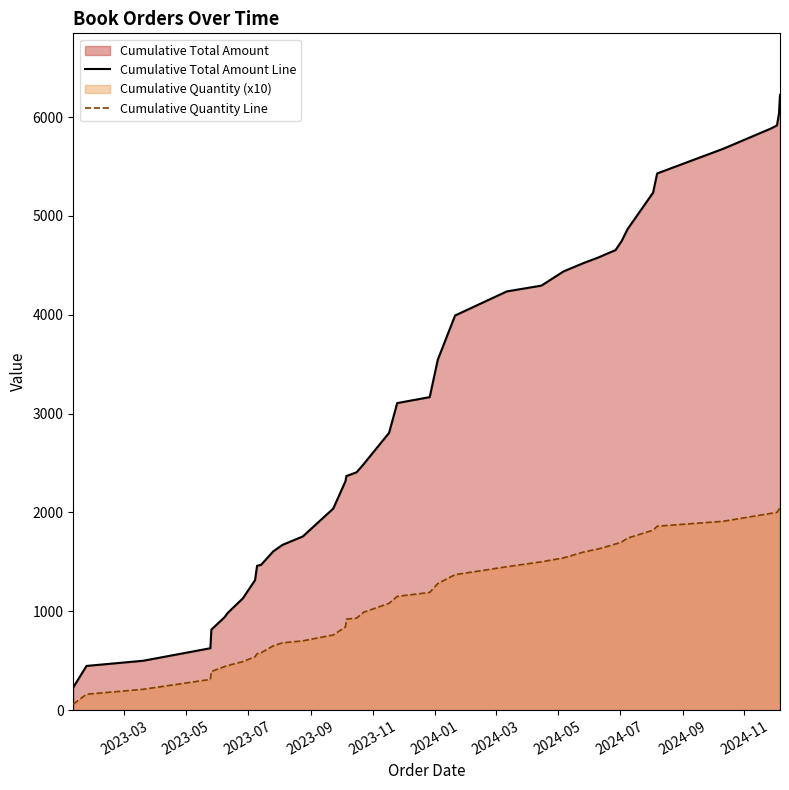

Reading right to left, extract all data points from this chart.

Cumulative Total Amount Line: 6225.0	6036.3	5915.8	5884.1	5679.1	5429.7	5235.7	4868.4	4745.4	4653.9	4610.4	4578.9	4524.9	4439.4	4294.6	4236.3	3992.3	3546.0	3166.2	3106.1	2804.9	2488.7	2405.7	2367.7	2314.2	2038.3	1756.4	1671.1	1606.2	1469.8	1459.6	1314.5	1130.4	981.7	939.5	814.0	625.5	499.0	446.2	229.6
Cumulative Quantity Line: 2070.0	2030.0	2000.0	1990.0	1910.0	1860.0	1820.0	1740.0	1700.0	1680.0	1650.0	1630.0	1600.0	1540.0	1500.0	1450.0	1370.0	1280.0	1190.0	1150.0	1080.0	990.0	930.0	920.0	840.0	760.0	700.0	680.0	650.0	580.0	570.0	540.0	490.0	450.0	440.0	390.0	310.0	210.0	160.0	60.0